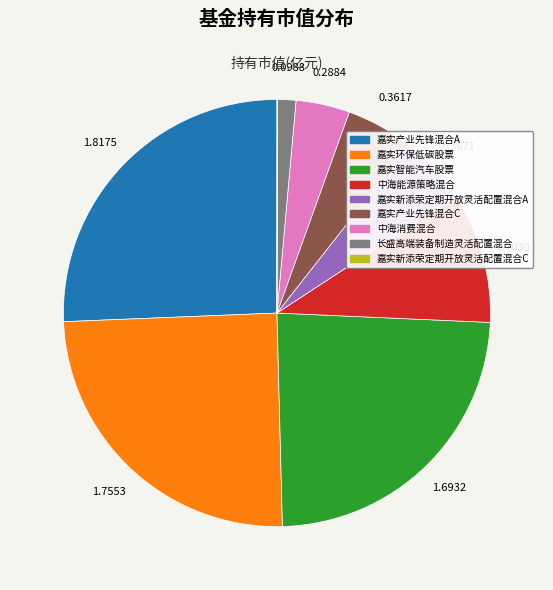

Do 嘉实新添荣定期开放灵活配置混合A and 嘉实产业先锋混合A together represent more than half of the pie?

No